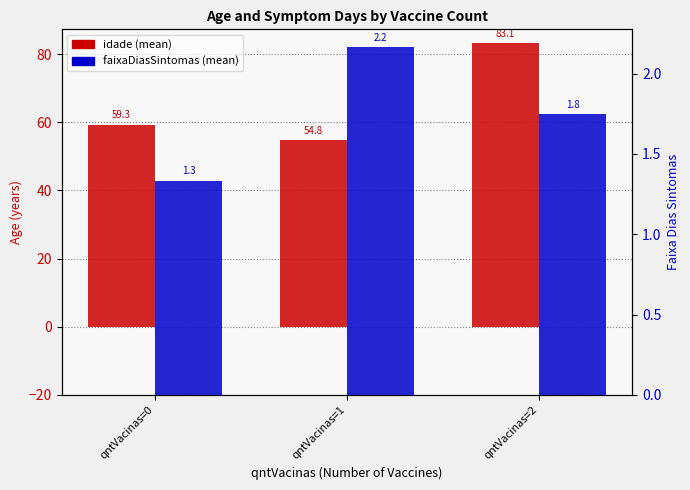

At which category is the sum across all series the highest?

qntVacinas=2